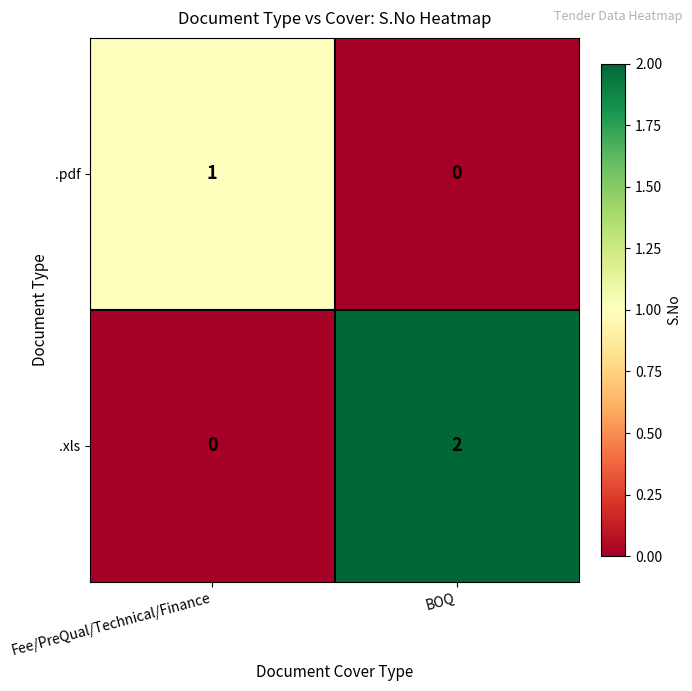

At which category does the chart reach its peak across all series?

BOQ